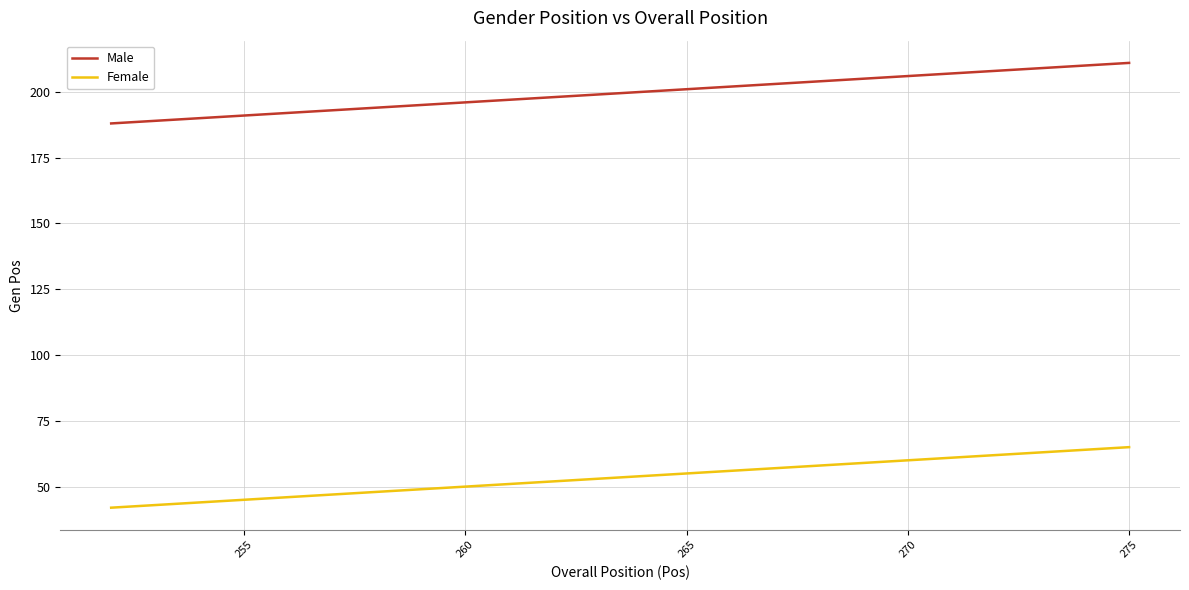

What is the highest value of the Male series?

211